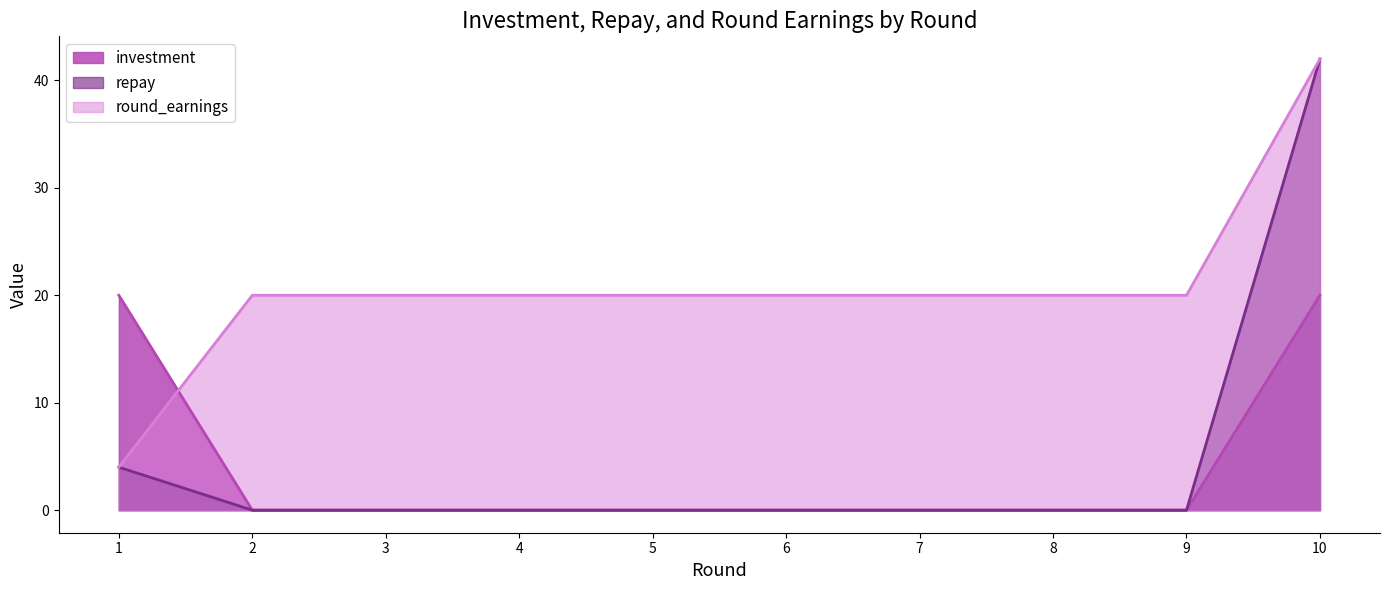

At how many categories does at least one series exceed 32?

1